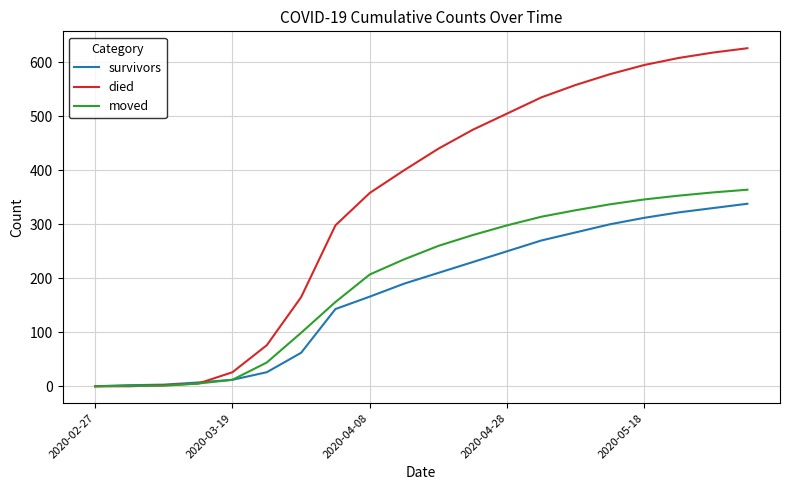

After their last crossing, which series has the higher values: moved or died?

died